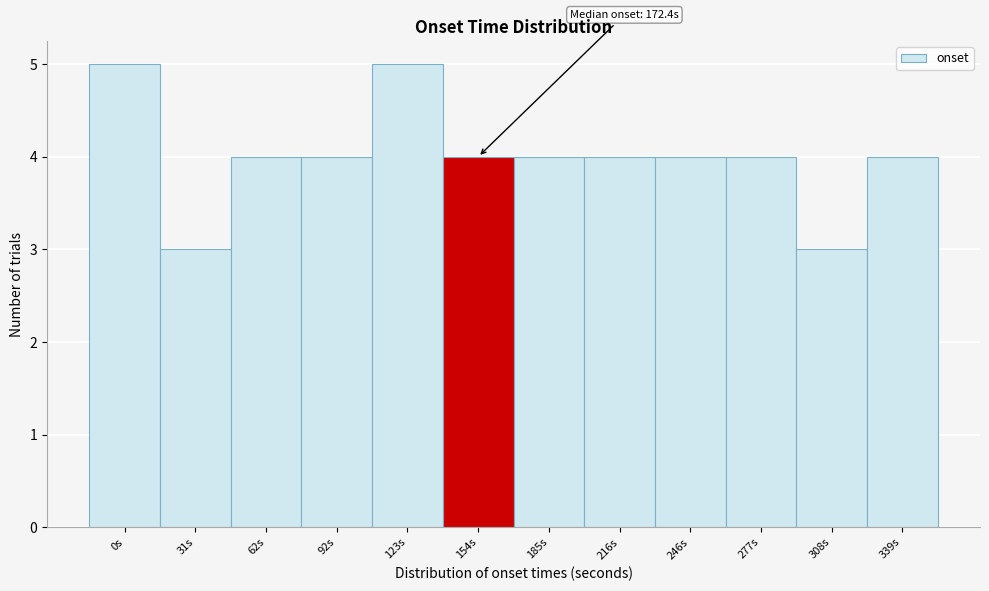

Reading left to right, transcribe all the data shown in this chart.

0s=5	31s=3	62s=4	92s=4	123s=5	154s=4	185s=4	216s=4	246s=4	277s=4	308s=3	339s=4